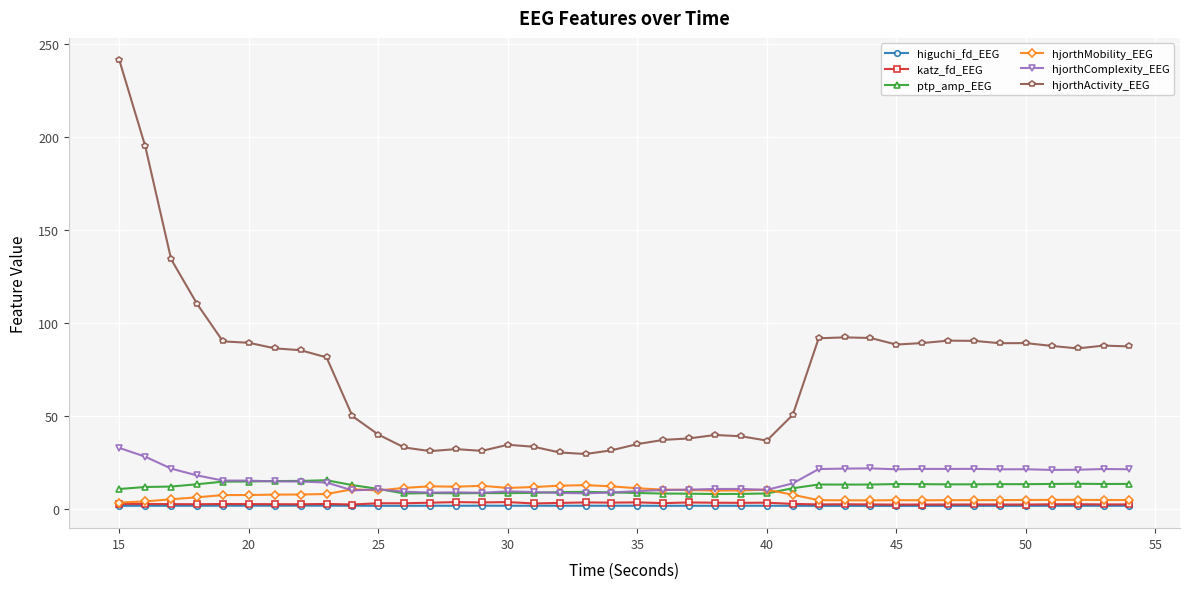

True or false: hjorthActivity_EEG and hjorthMobility_EEG cross at least once.

False